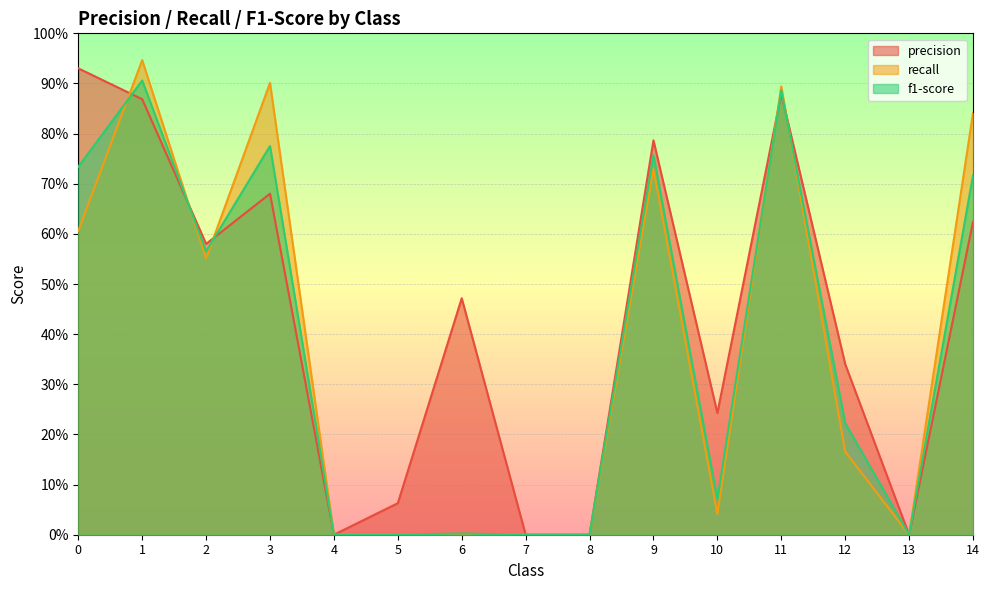

The f1-score series shows 0.0 at 6. True or false?

False